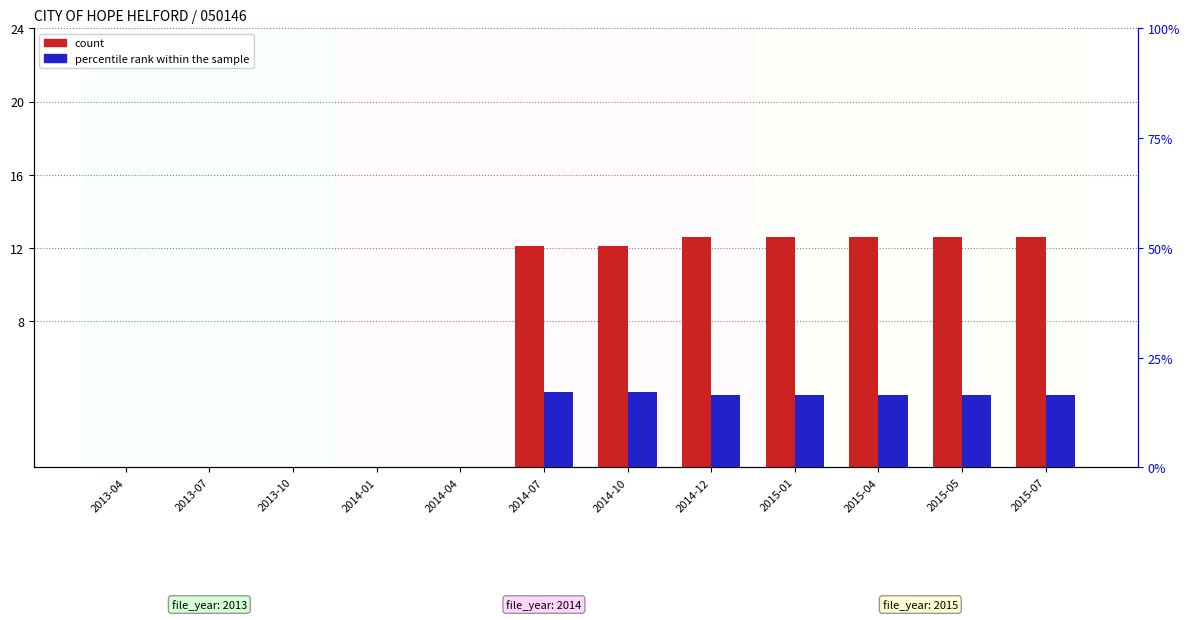

Which has a higher value, 2015-01 or 2014-12?

2015-01